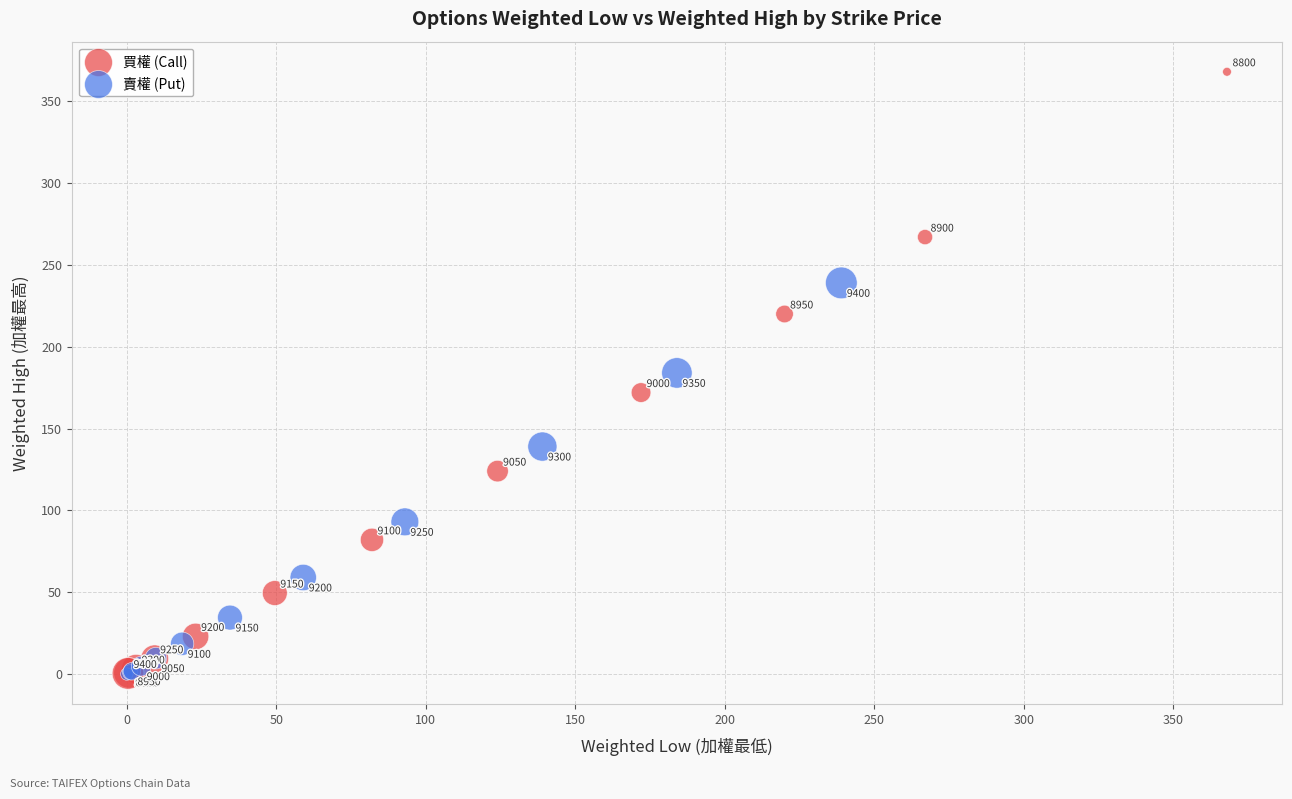

Which series has the largest Y range (max minus min)?

買權 (Call)